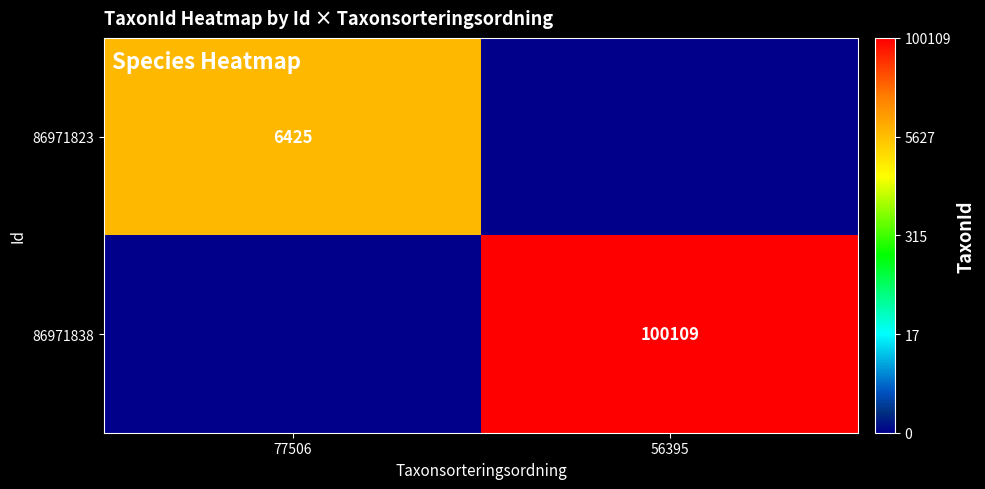

The 86971823 series shows 6425 at 77506. True or false?

True